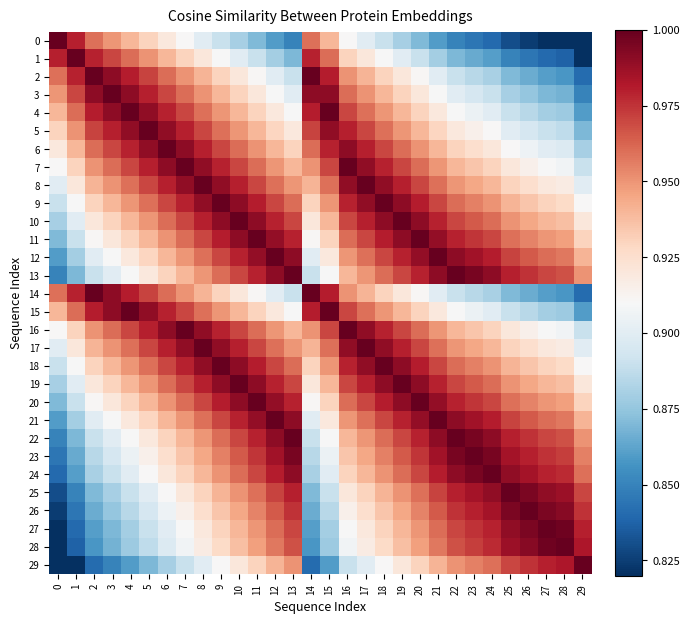

At how many categories does at least one series exceed 0?

30